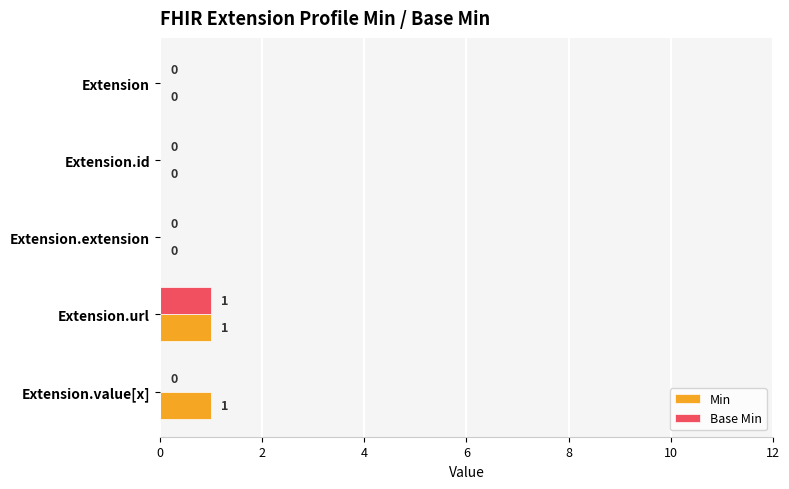

Between Extension.extension and Extension.value[x], which series saw the biggest shift?

Min